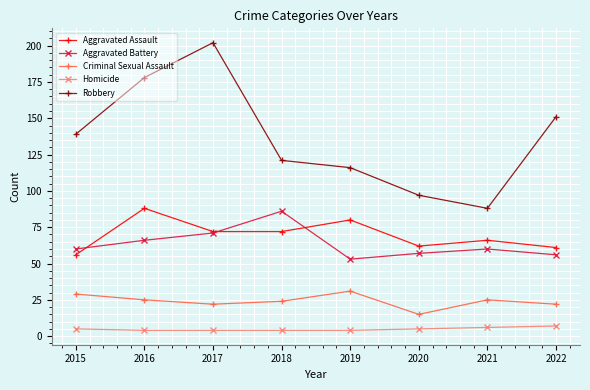

Reading left to right, what are all the values shown in this chart?

Aggravated Assault: 2015=56	2016=88	2017=72	2018=72	2019=80	2020=62	2021=66	2022=61
Aggravated Battery: 2015=60	2016=66	2017=71	2018=86	2019=53	2020=57	2021=60	2022=56
Criminal Sexual Assault: 2015=29	2016=25	2017=22	2018=24	2019=31	2020=15	2021=25	2022=22
Homicide: 2015=5	2016=4	2017=4	2018=4	2019=4	2020=5	2021=6	2022=7
Robbery: 2015=139	2016=178	2017=202	2018=121	2019=116	2020=97	2021=88	2022=151